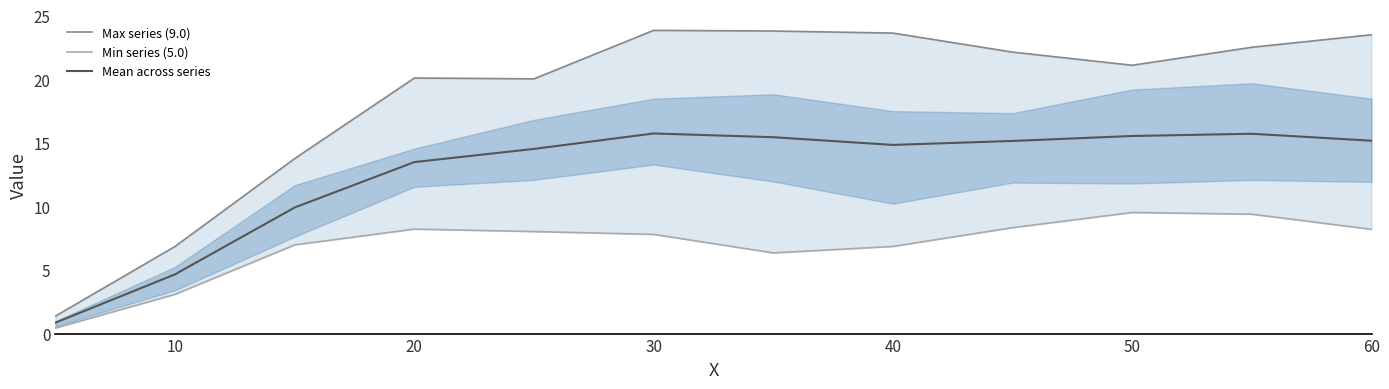

In Mean across series, how many points are lower than both neighbors (excluding endpoints)?

1